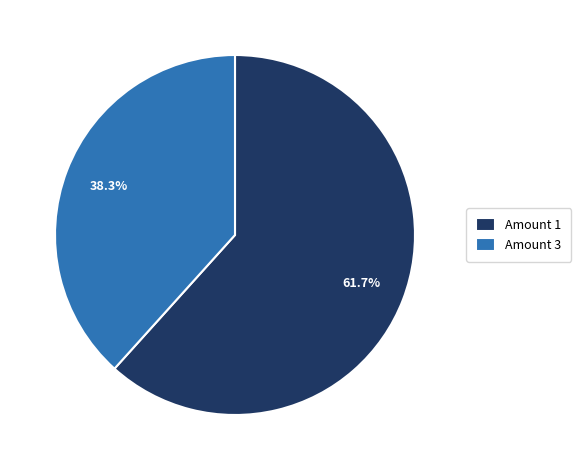

Which slice is the smallest?

Amount 3